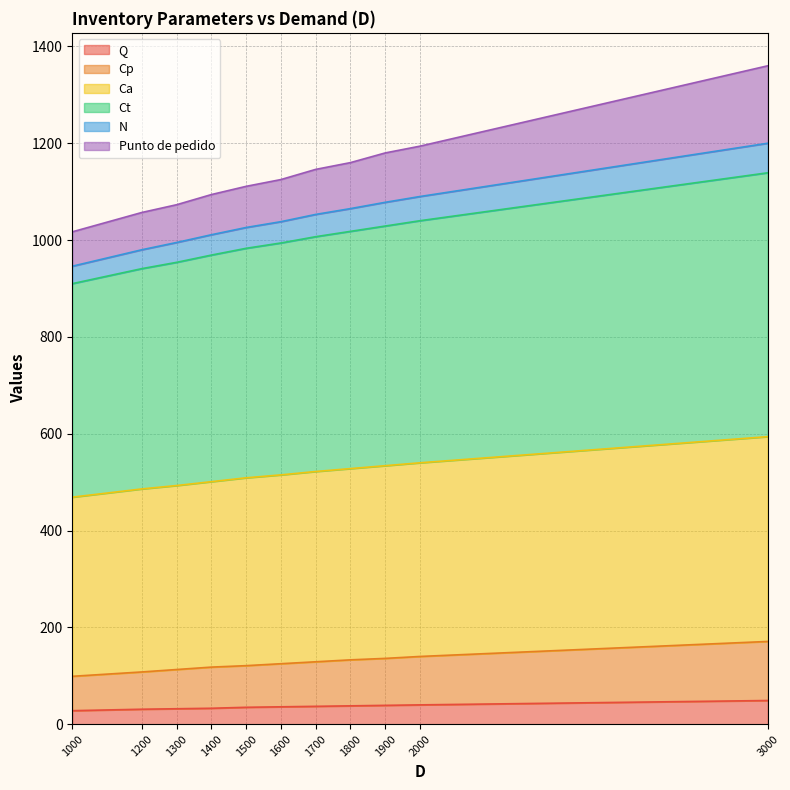

True or false: Q and Cp intersect in this chart.

False